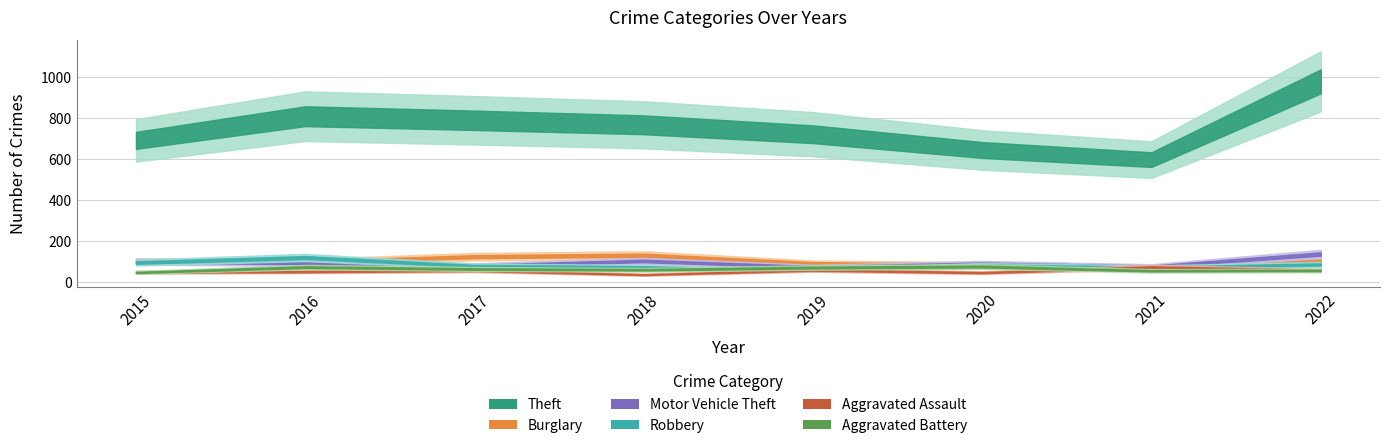

What are all the series names shown in the legend?

Theft, Burglary, Motor Vehicle Theft, Robbery, Aggravated Assault, Aggravated Battery